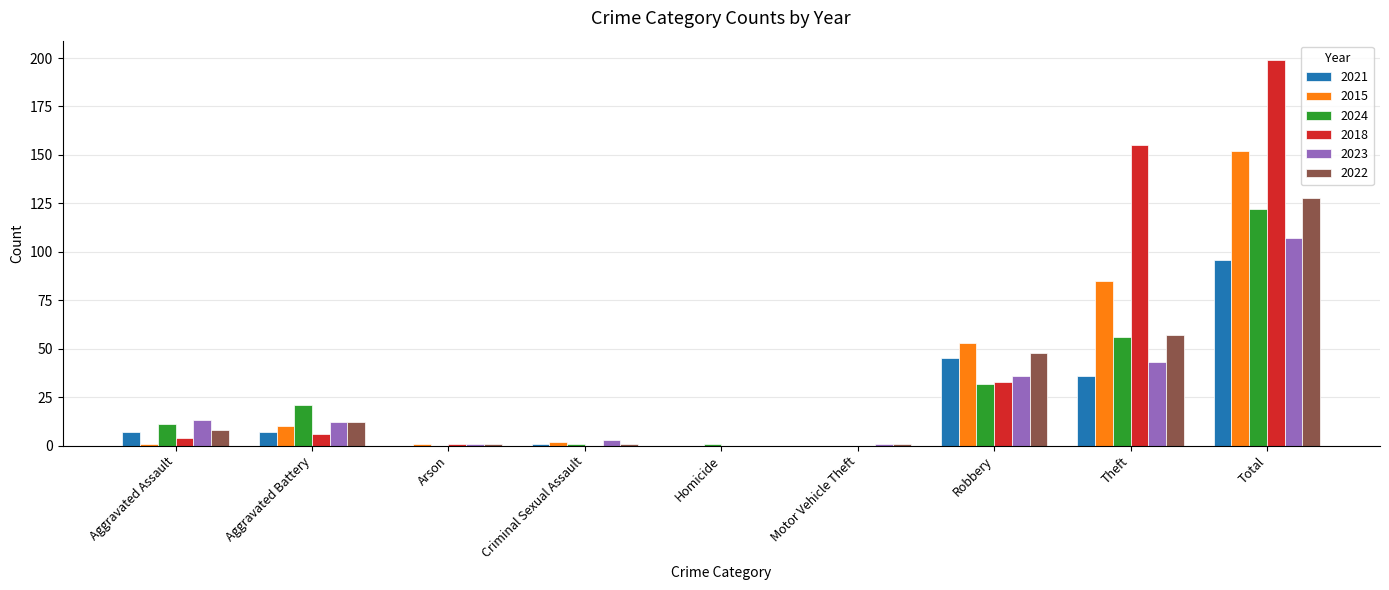

What is the maximum value shown in the chart?

199